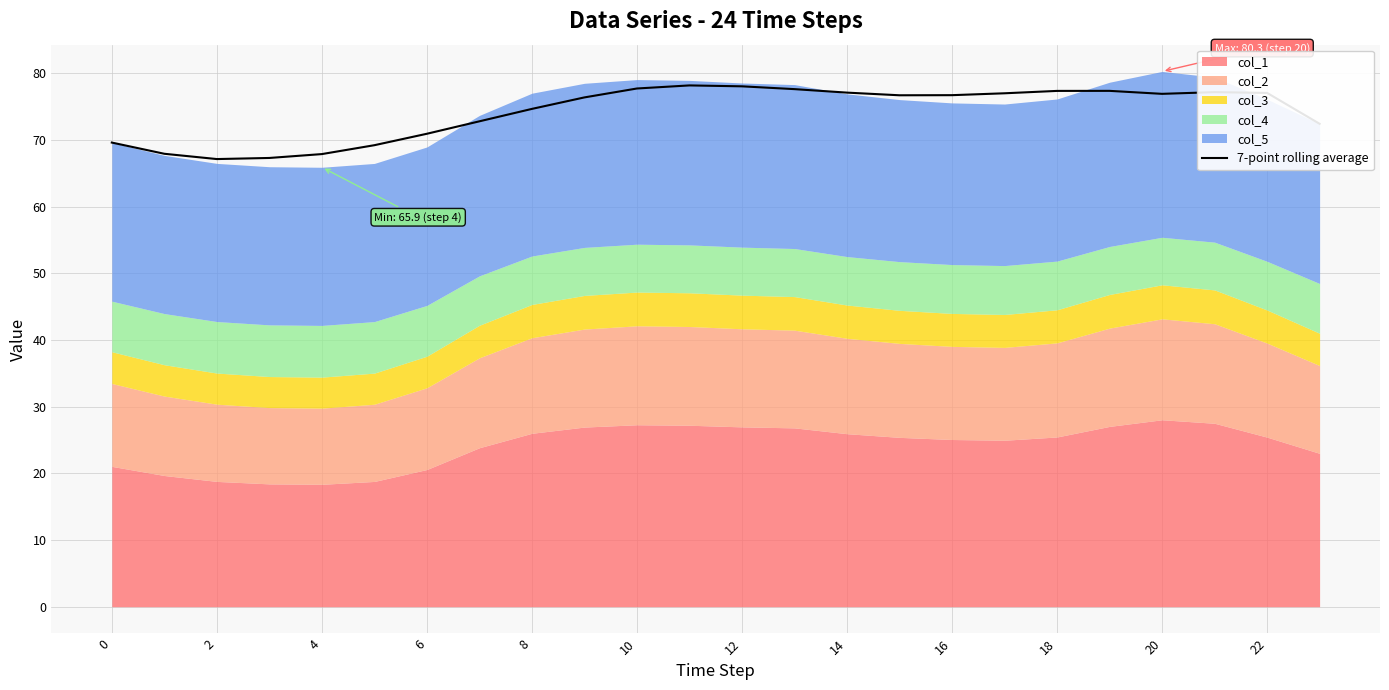

What is the maximum value shown in the chart?

78.2